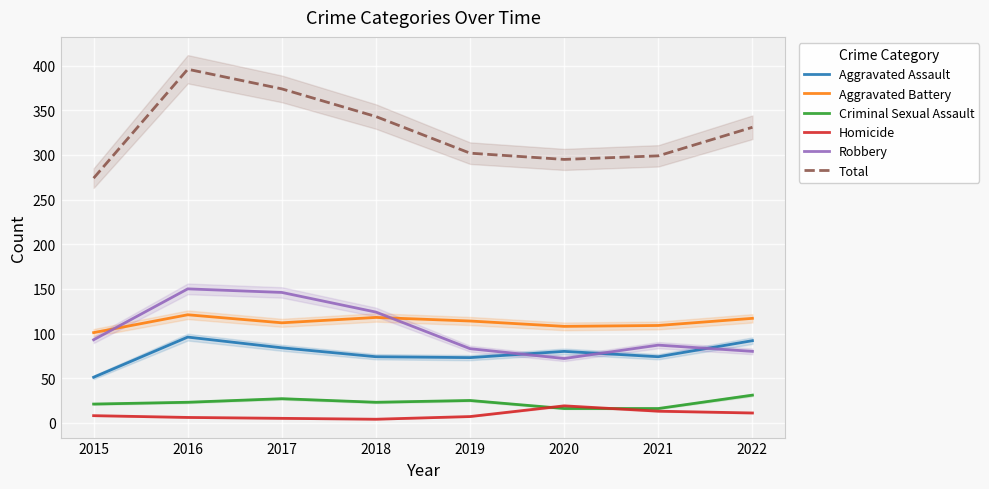

What is the lowest value of the Robbery series?

72